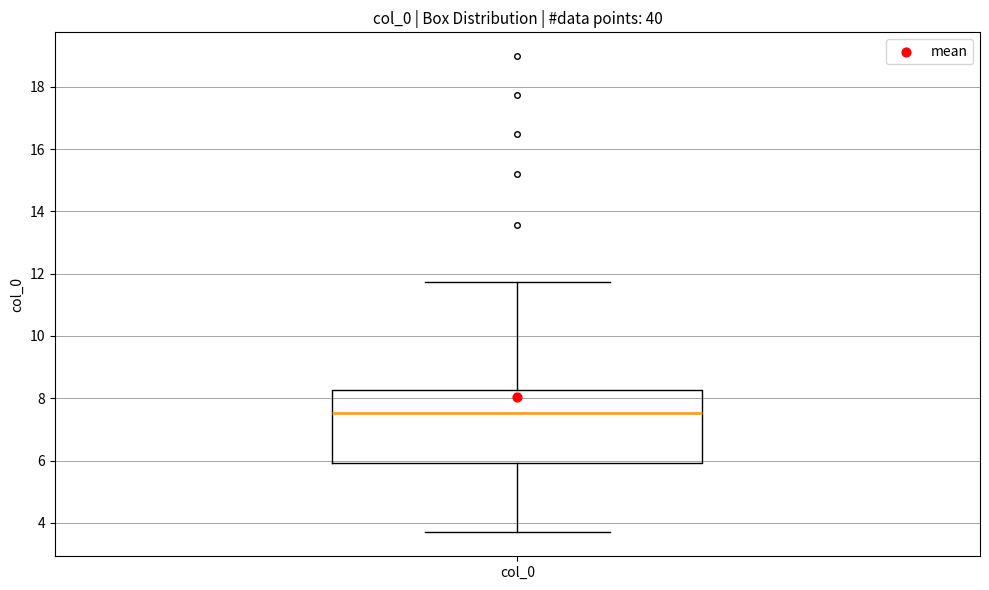

Where does the upper whisker of the box for col_0 end on the y-axis? The values are not printed on the chart, so give them approximately, as read against the axis.

11.8